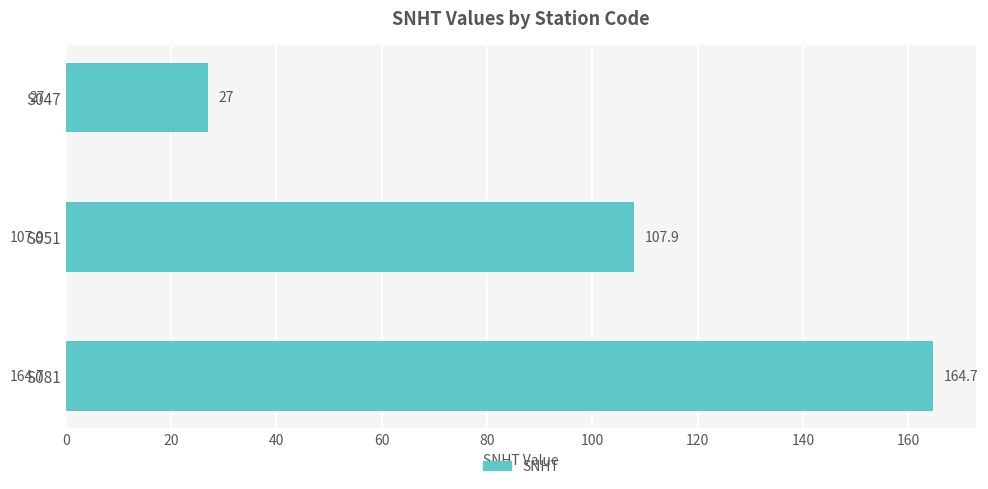

What is the sum of the values at S081 and S047?

191.7